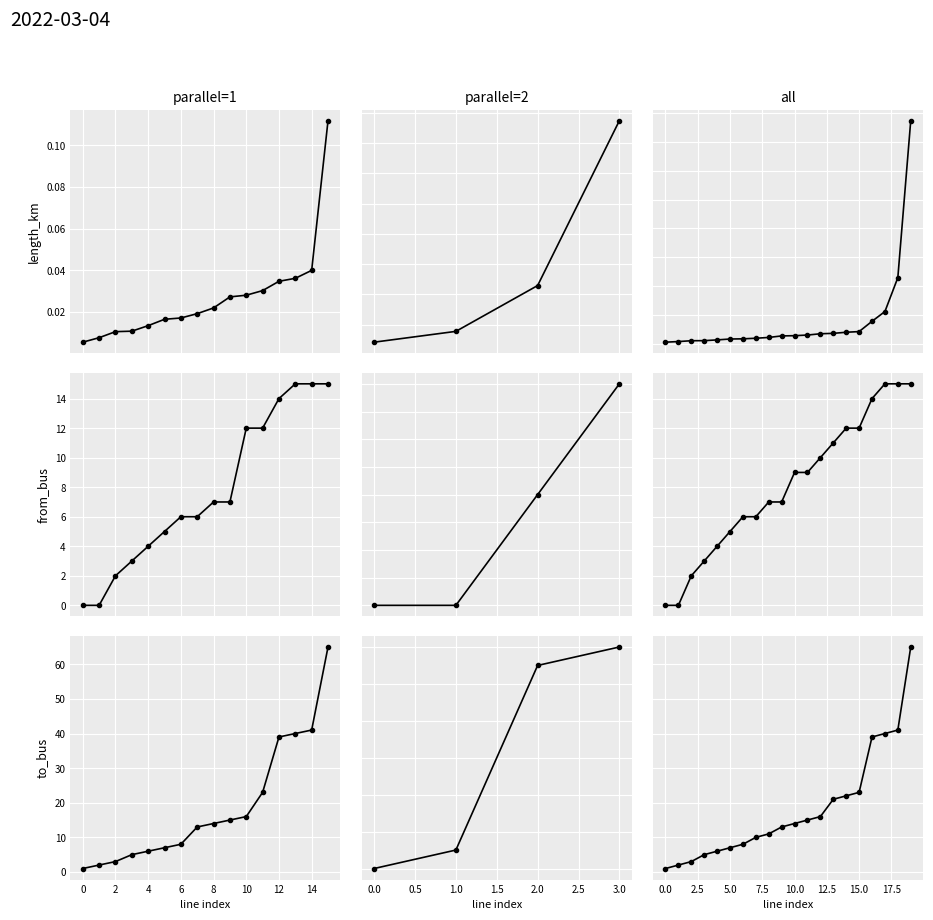

What is the value of the from_bus point at the 9th from the left?

7.0